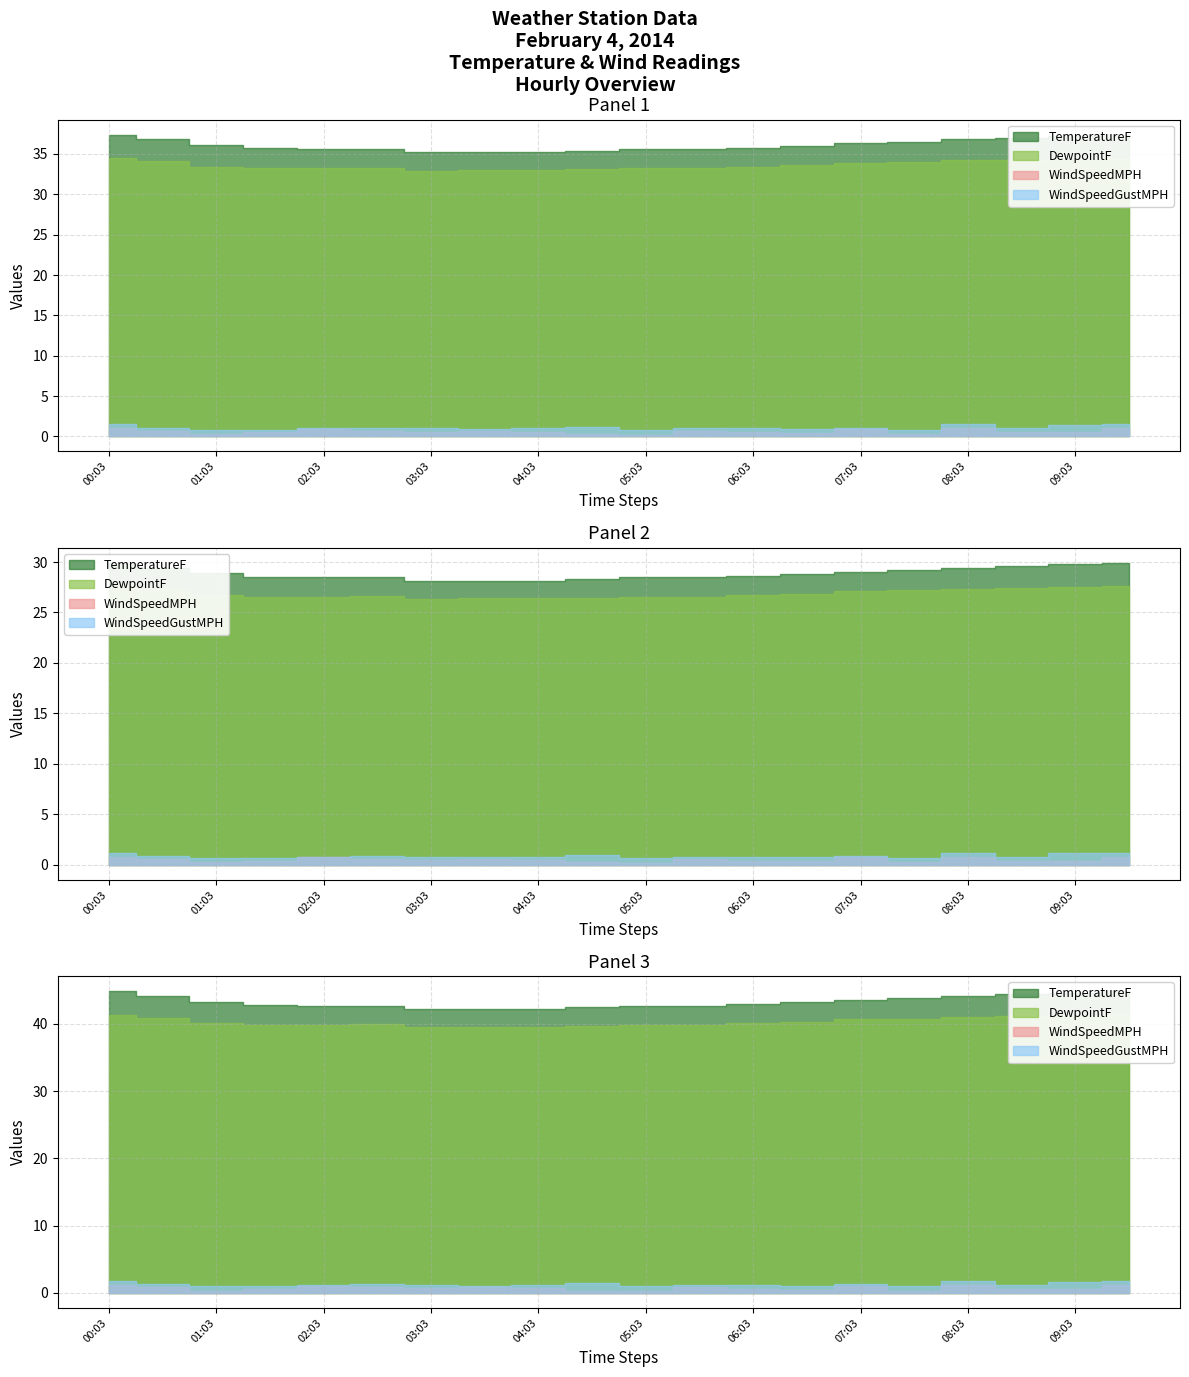

What is the minimum value shown in the chart?

0.2